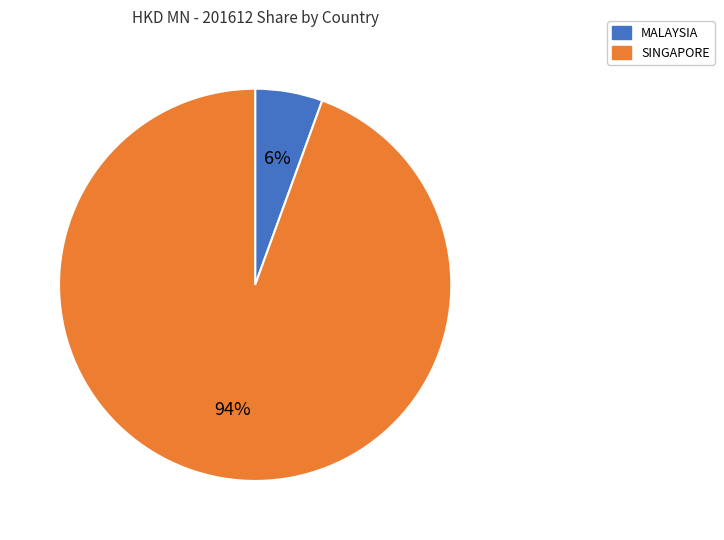

Between SINGAPORE and MALAYSIA, which is larger?

SINGAPORE